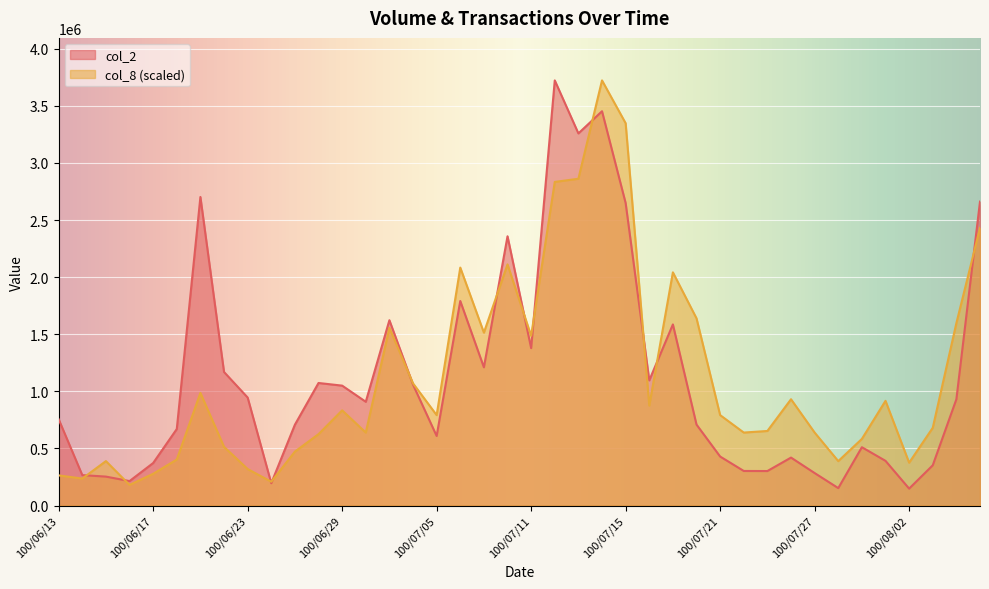

What are all the series names shown in the legend?

col_2, col_8 (scaled)